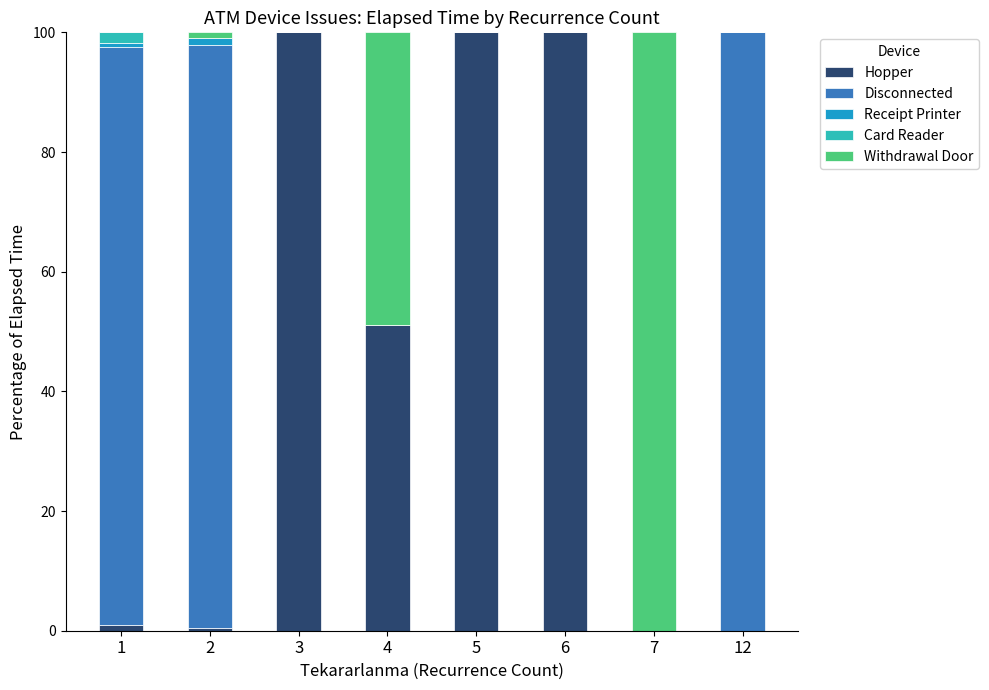

What value does the Hopper series have at 4?

51.1